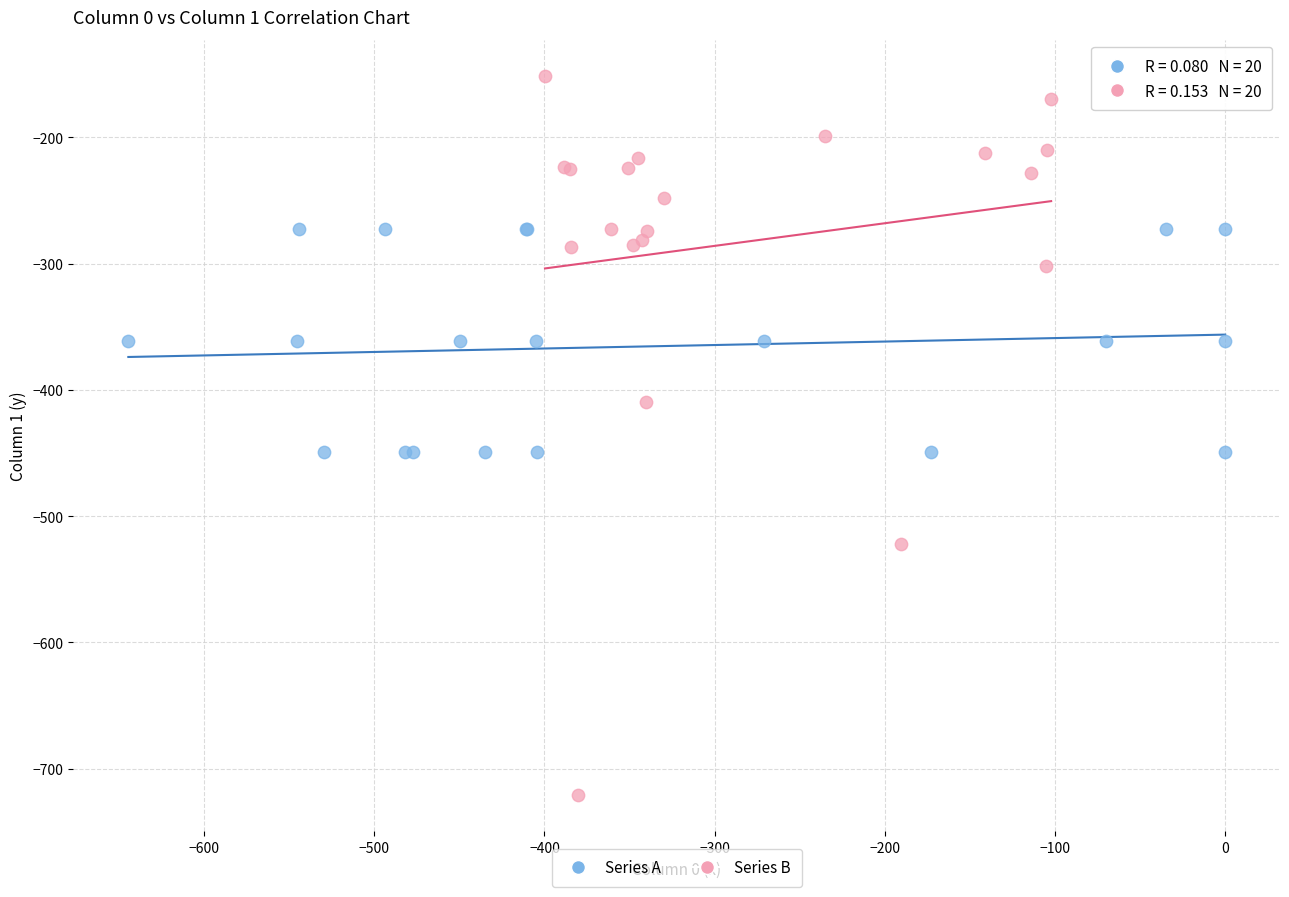

Which series has the widest spread of Y values?

Series B